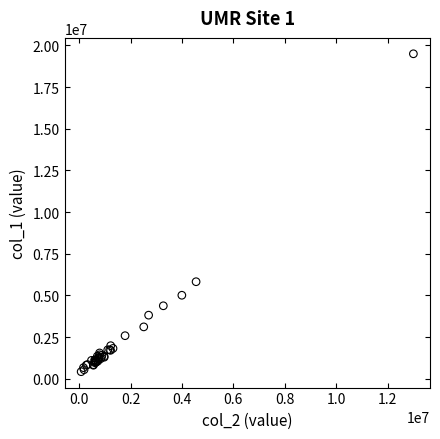

What Y value in the scatter plot is closest to 9960500?

5821000